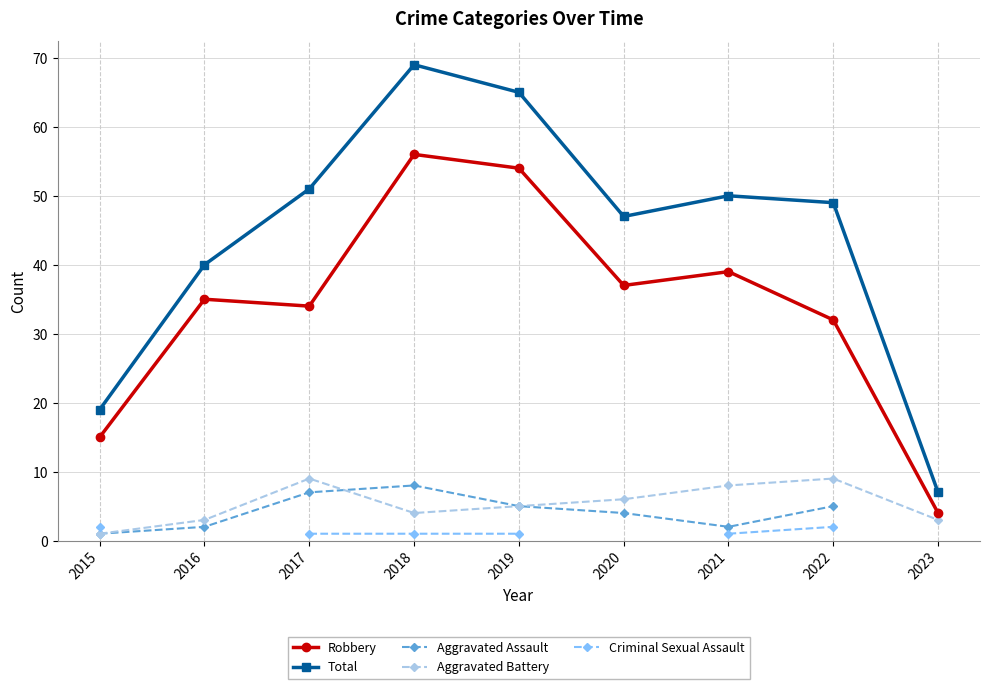

What is the value of the Total point at the 7th from the left?

50